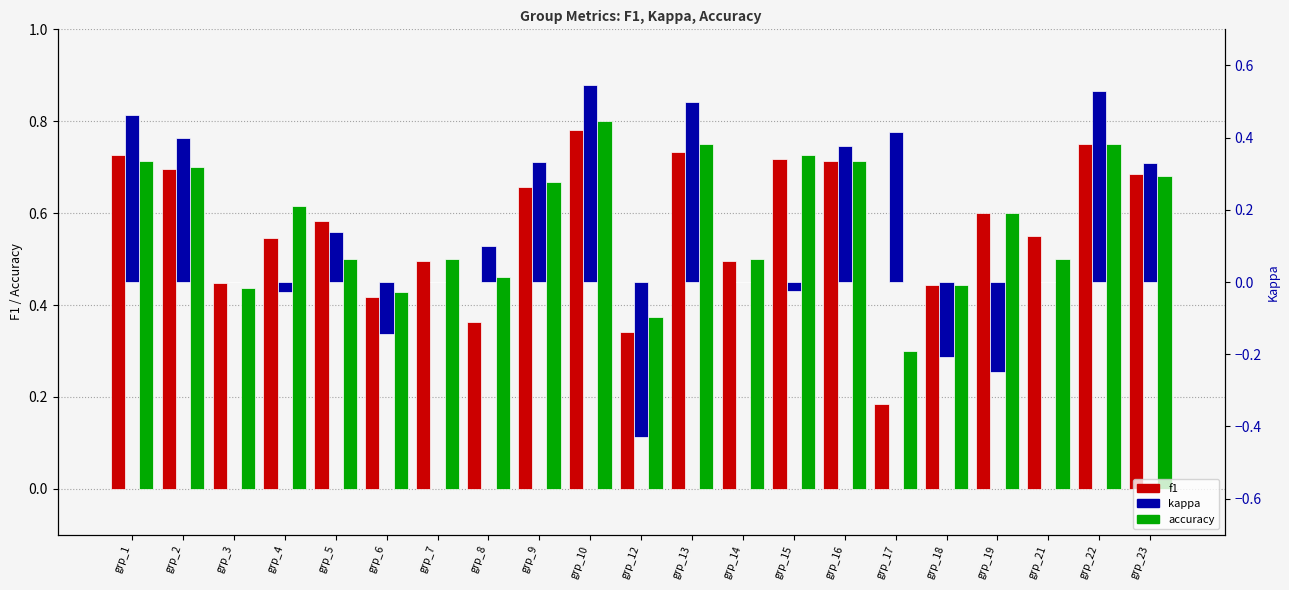

What is the difference between the maximum and second lowest values in the f1 series?

0.4